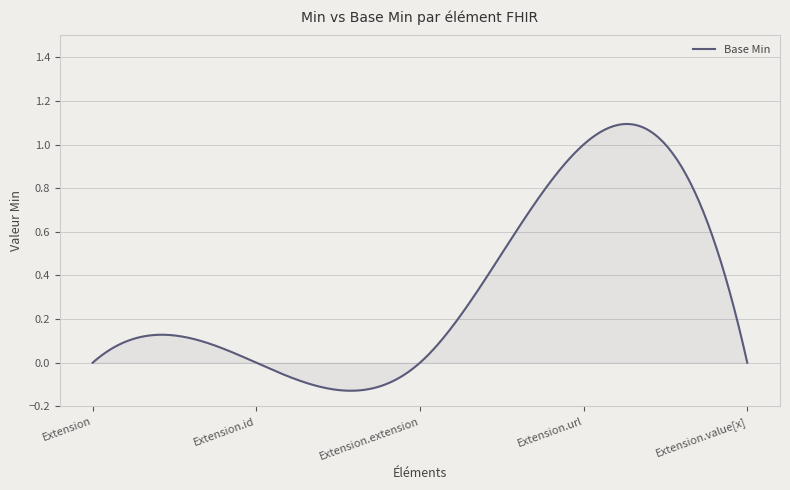

What is the difference between the maximum and minimum values?

1.2